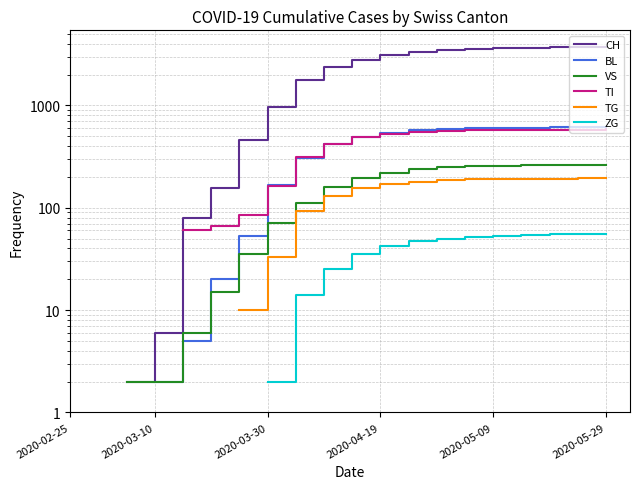

How many categories are shown in the chart?

20